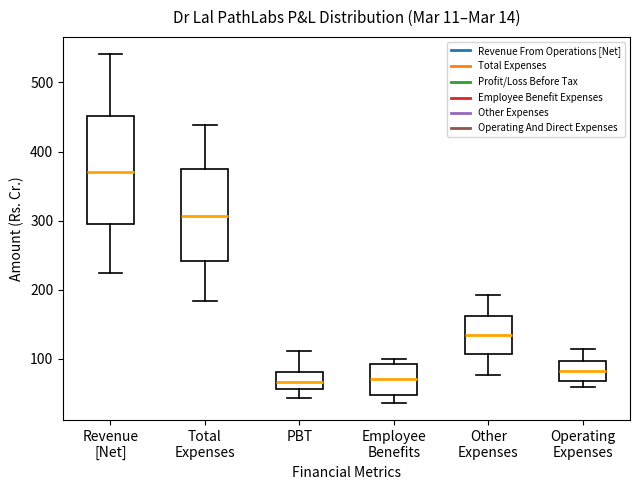

Which box has the highest median line?

Revenue [Net]